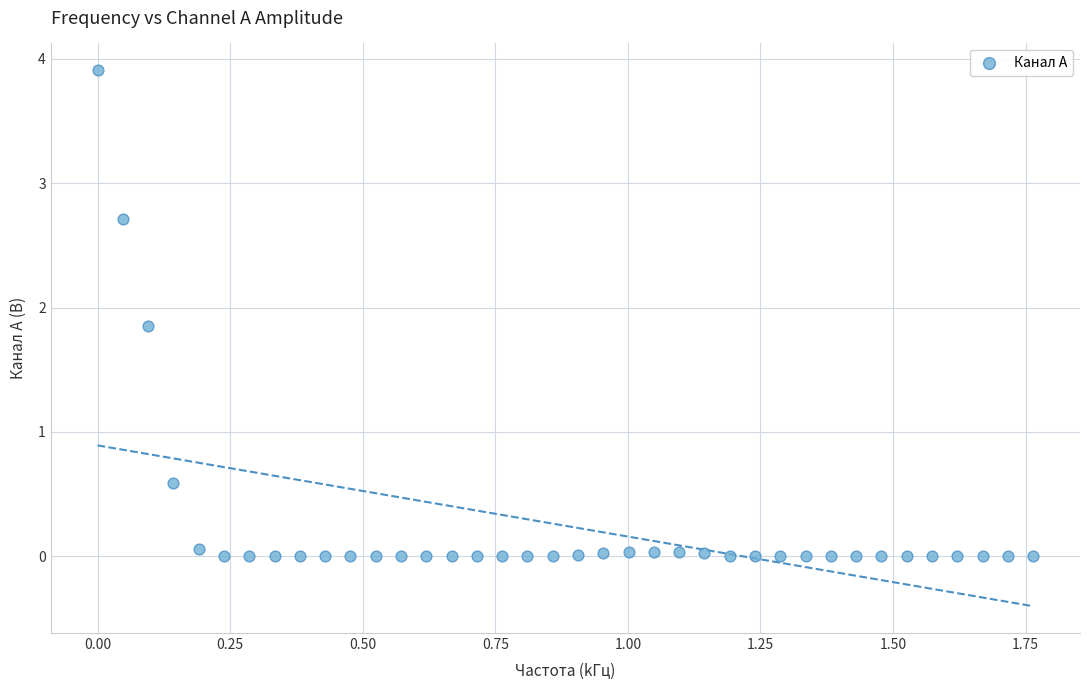

What is the range of X values (max minus min)?

1.8